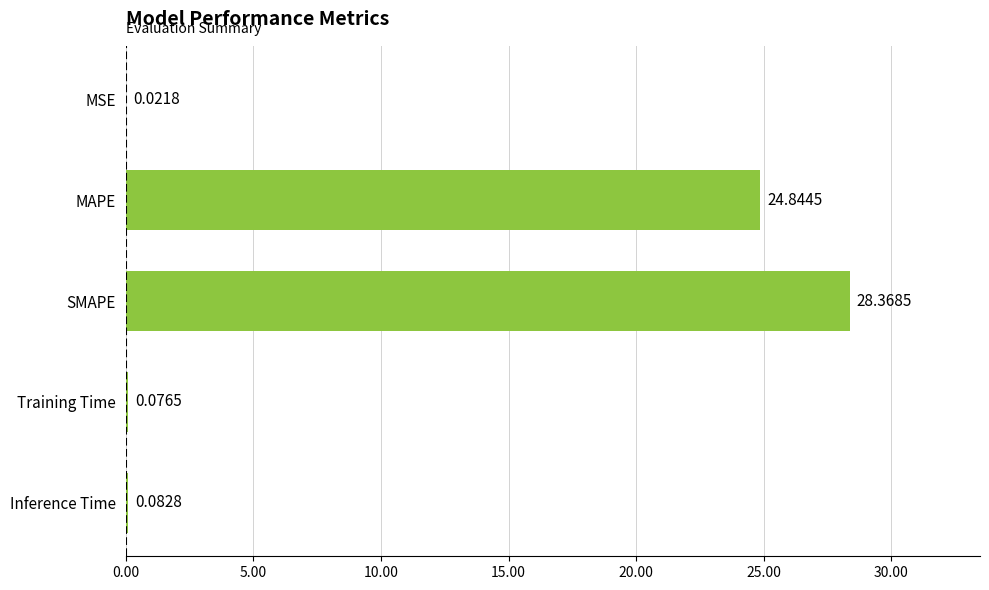

What is the change in value from MSE to Training Time?

+0.1